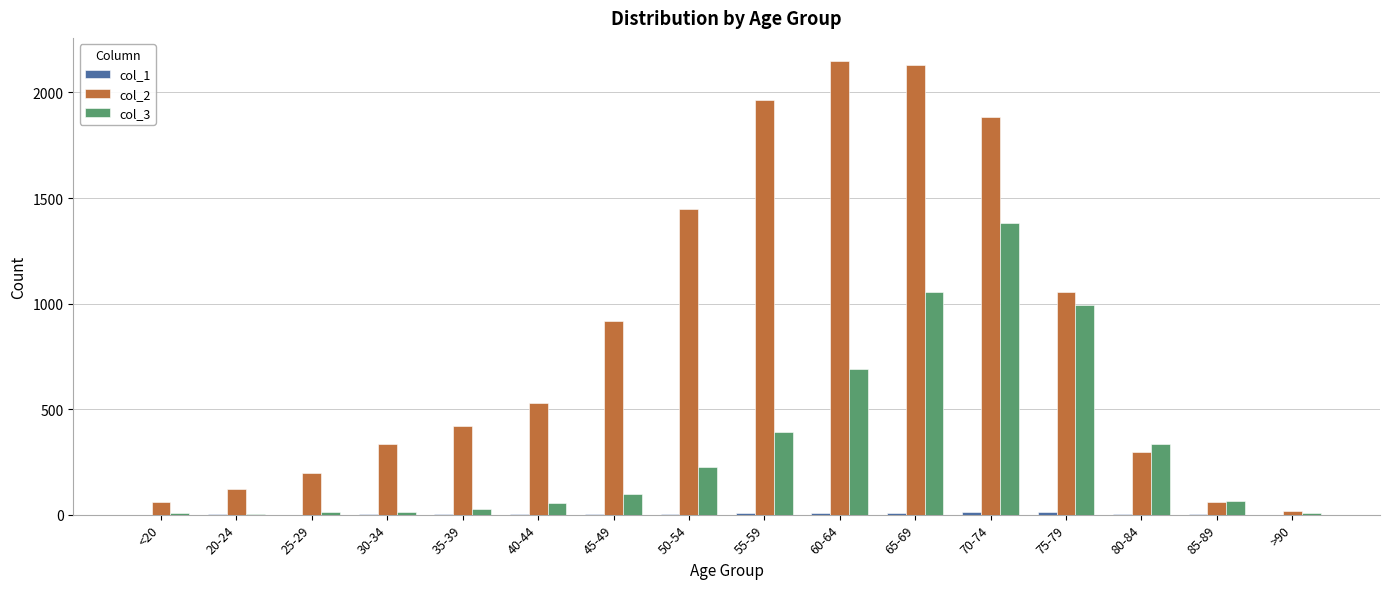

How many data points does each series have?

16